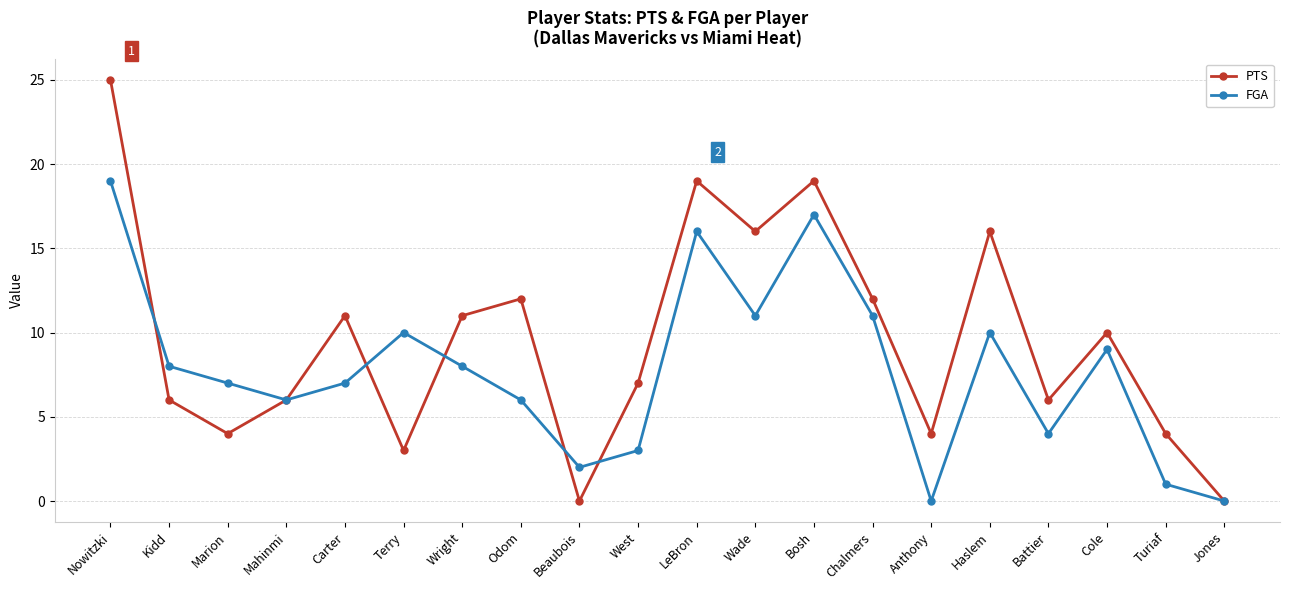

Reading left to right, what are all the values shown in this chart?

PTS: 25	6	4	6	11	3	11	12	0	7	19	16	19	12	4	16	6	10	4	0
FGA: 19	8	7	6	7	10	8	6	2	3	16	11	17	11	0	10	4	9	1	0